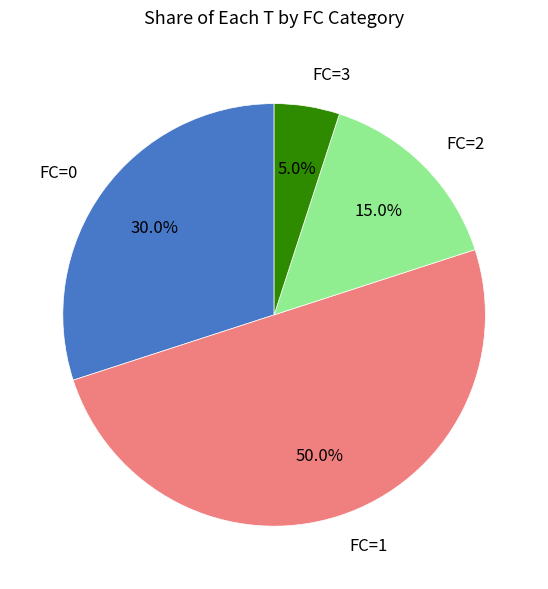

To the nearest percent, what is the average slice percentage?

25%